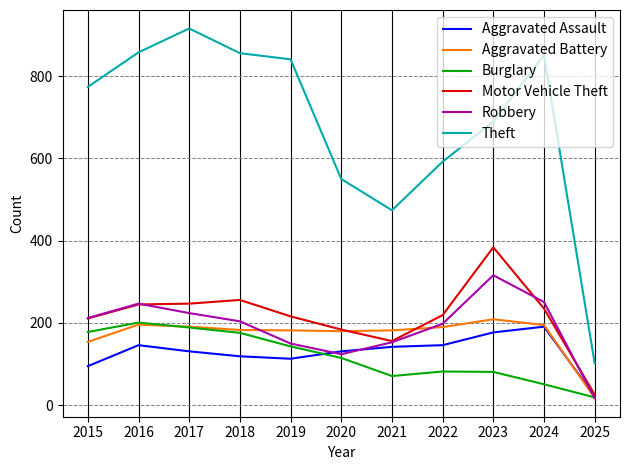

What is the greatest value displayed?

916